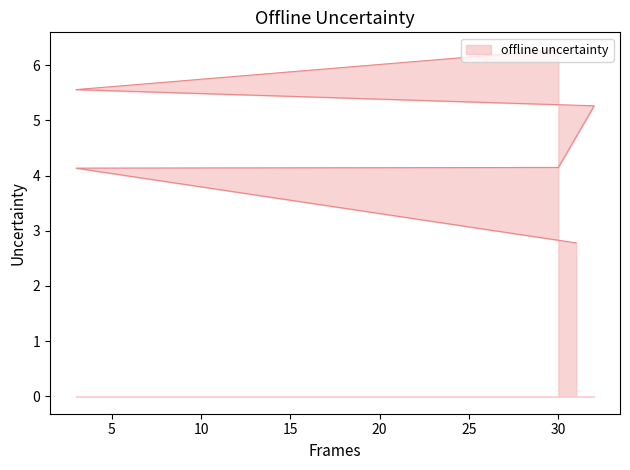

Reading left to right, extract all data points from this chart.

2.8	4.1	4.1	5.3	5.6	6.3